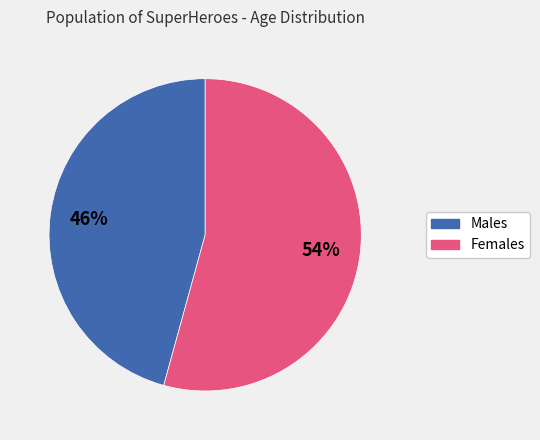

To the nearest percent, what is the average slice percentage?

50%